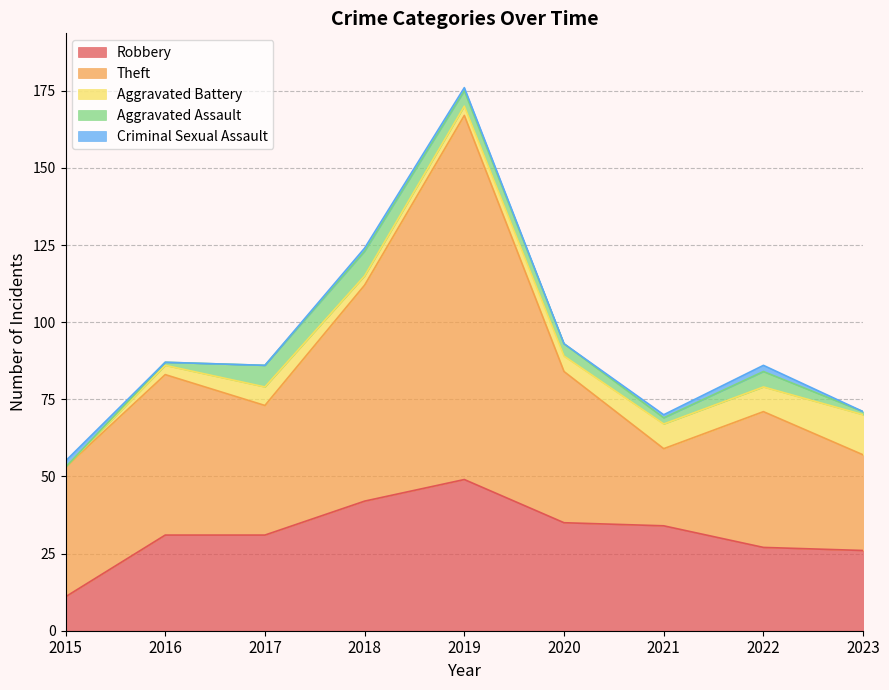

Reading left to right, list all the values displayed in this chart.

Robbery: 11	31	31	42	49	35	34	27	26
Theft: 42	52	42	70	118	49	25	44	31
Aggravated Battery: 0	3	6	3	3	5	8	8	13
Aggravated Assault: 0	1	7	8	5	4	2	5	1
Criminal Sexual Assault: 2	0	0	1	1	0	1	2	0